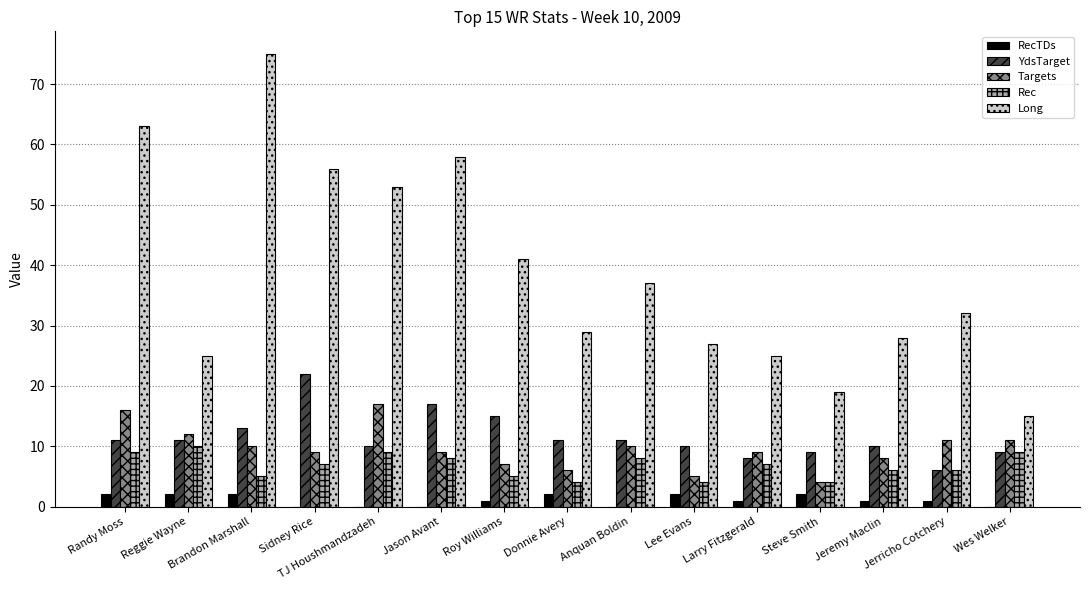

Reading left to right, what are all the values shown in this chart?

RecTDs: Randy Moss=2	Reggie Wayne=2	Brandon Marshall=2	Sidney Rice=0	TJ Houshmandzadeh=0	Jason Avant=0	Roy Williams=1	Donnie Avery=2	Anquan Boldin=0	Lee Evans=2	Larry Fitzgerald=1	Steve Smith=2	Jeremy Maclin=1	Jerricho Cotchery=1	Wes Welker=0
YdsTarget: Randy Moss=11	Reggie Wayne=11	Brandon Marshall=13	Sidney Rice=22	TJ Houshmandzadeh=10	Jason Avant=17	Roy Williams=15	Donnie Avery=11	Anquan Boldin=11	Lee Evans=10	Larry Fitzgerald=8	Steve Smith=9	Jeremy Maclin=10	Jerricho Cotchery=6	Wes Welker=9
Targets: Randy Moss=16	Reggie Wayne=12	Brandon Marshall=10	Sidney Rice=9	TJ Houshmandzadeh=17	Jason Avant=9	Roy Williams=7	Donnie Avery=6	Anquan Boldin=10	Lee Evans=5	Larry Fitzgerald=9	Steve Smith=4	Jeremy Maclin=8	Jerricho Cotchery=11	Wes Welker=11
Rec: Randy Moss=9	Reggie Wayne=10	Brandon Marshall=5	Sidney Rice=7	TJ Houshmandzadeh=9	Jason Avant=8	Roy Williams=5	Donnie Avery=4	Anquan Boldin=8	Lee Evans=4	Larry Fitzgerald=7	Steve Smith=4	Jeremy Maclin=6	Jerricho Cotchery=6	Wes Welker=9
Long: Randy Moss=63	Reggie Wayne=25	Brandon Marshall=75	Sidney Rice=56	TJ Houshmandzadeh=53	Jason Avant=58	Roy Williams=41	Donnie Avery=29	Anquan Boldin=37	Lee Evans=27	Larry Fitzgerald=25	Steve Smith=19	Jeremy Maclin=28	Jerricho Cotchery=32	Wes Welker=15